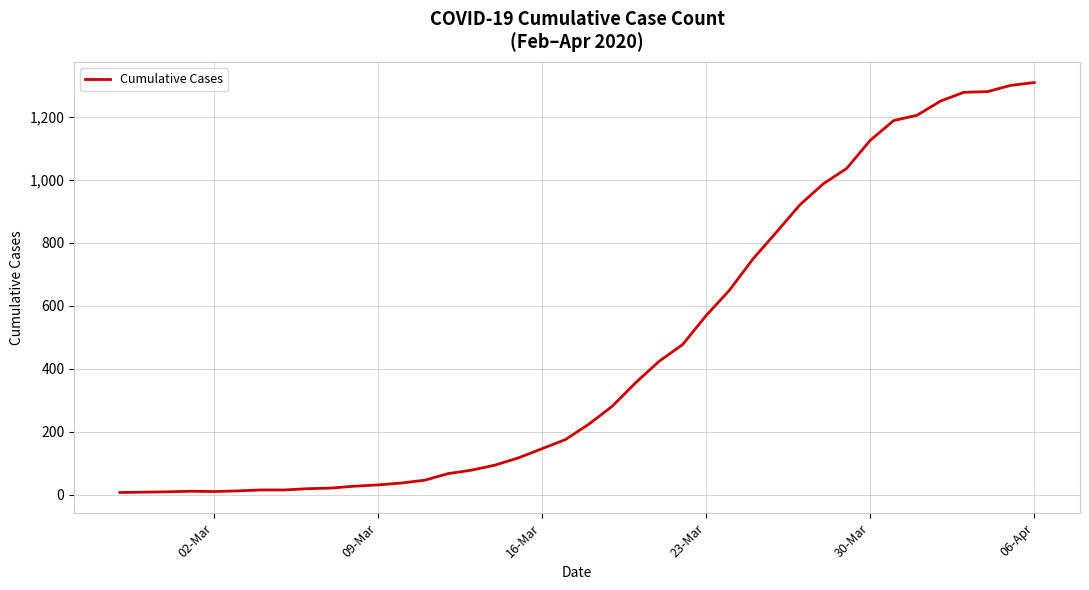

What is the maximum value shown in the chart?

1310